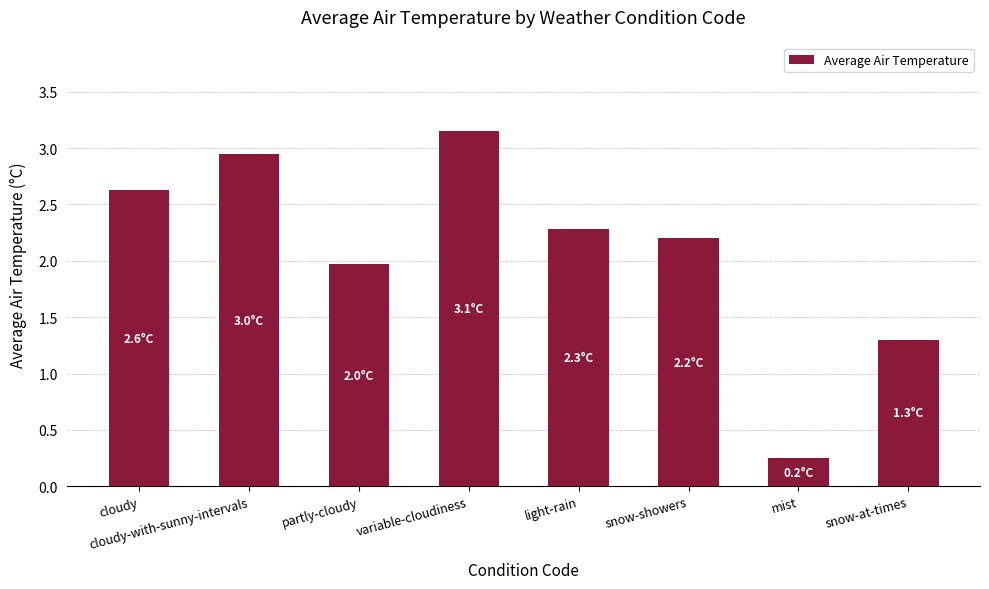

What is the ratio of the value at mist to the value at variable-cloudiness?

0.1